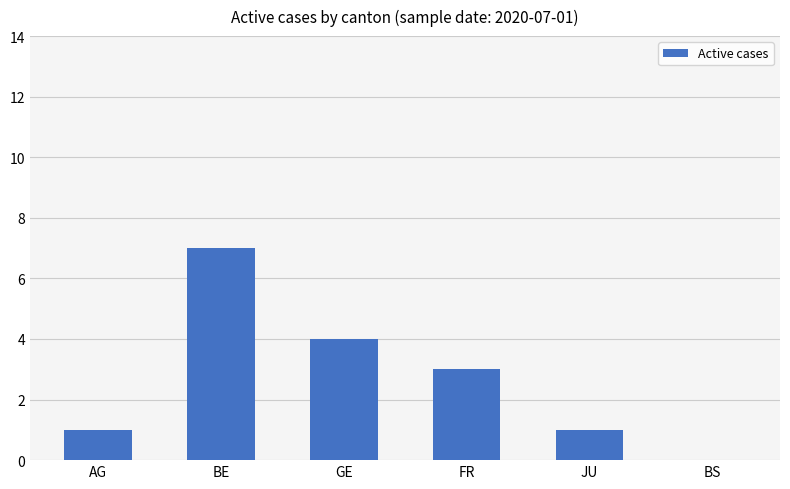

What is the change in value from BE to FR?

-4